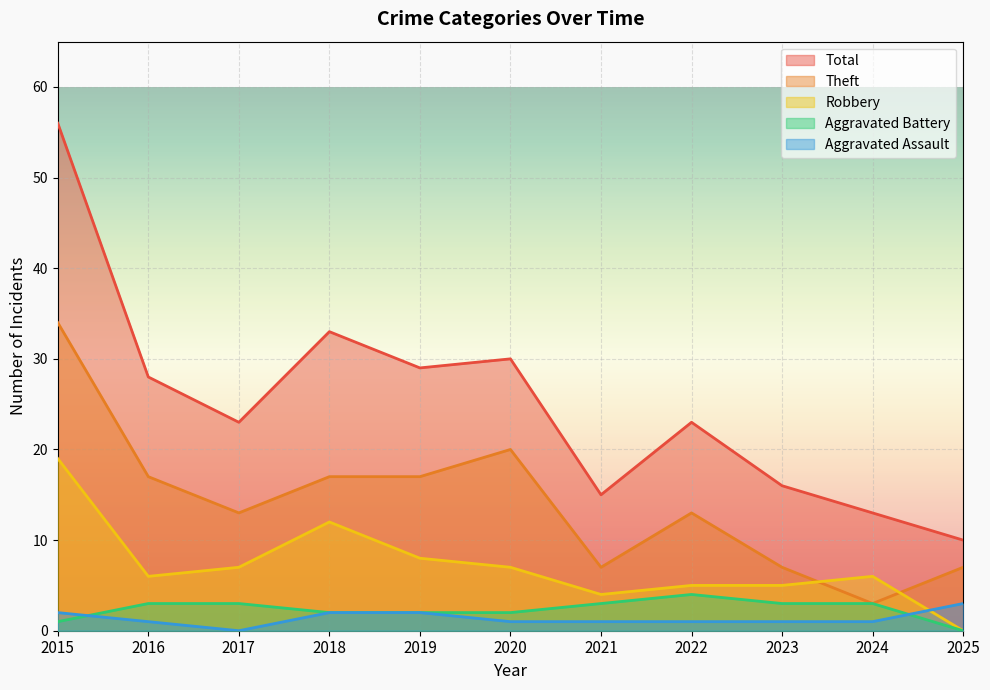

True or false: Aggravated Assault has a value of 3 at 2015.

False